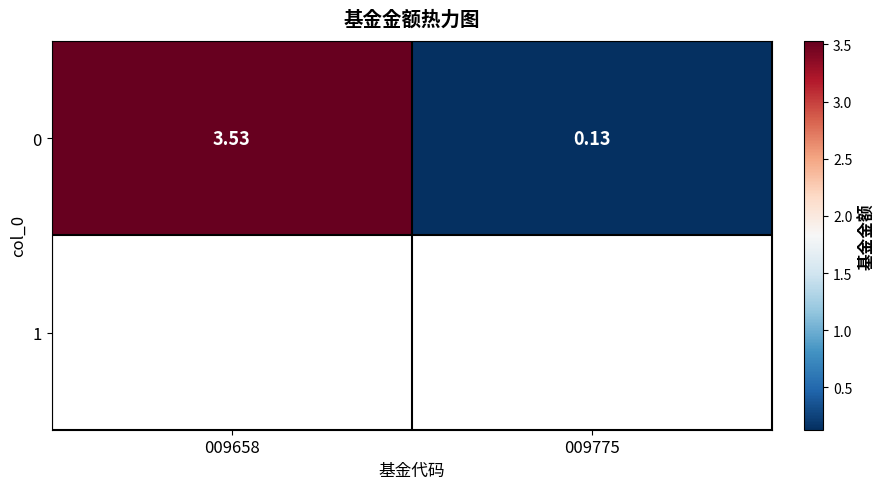

Reading left to right, what are all the values shown in this chart?

3.5	0.1